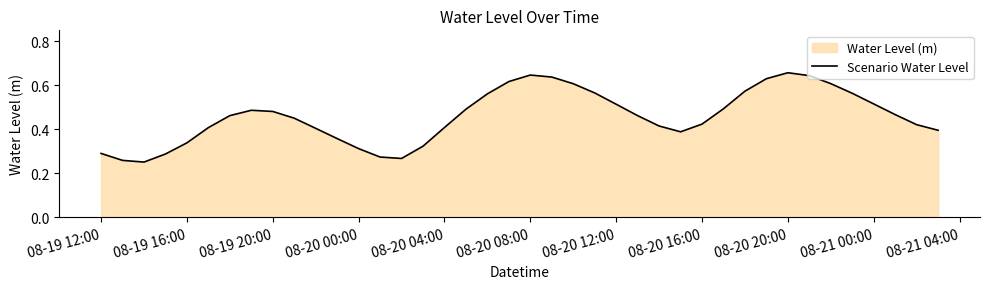

What is the difference between the maximum and second lowest values?

0.4